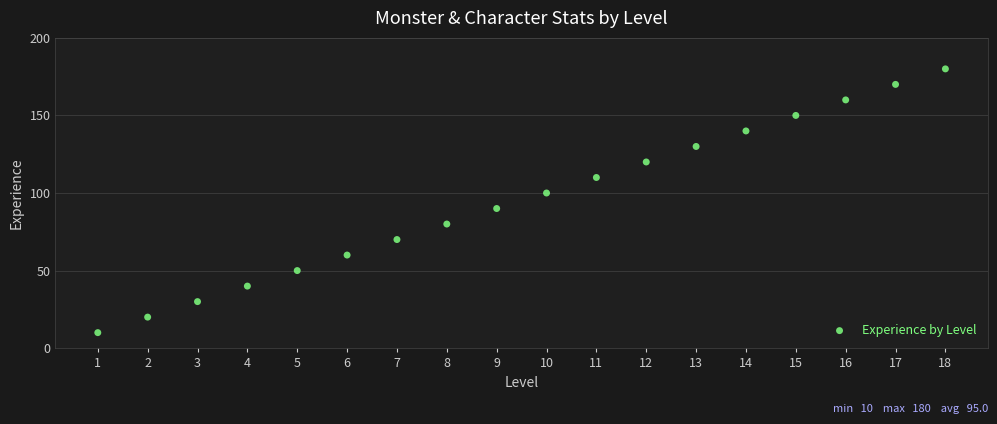

What is the range of Y values (max minus min)?

170